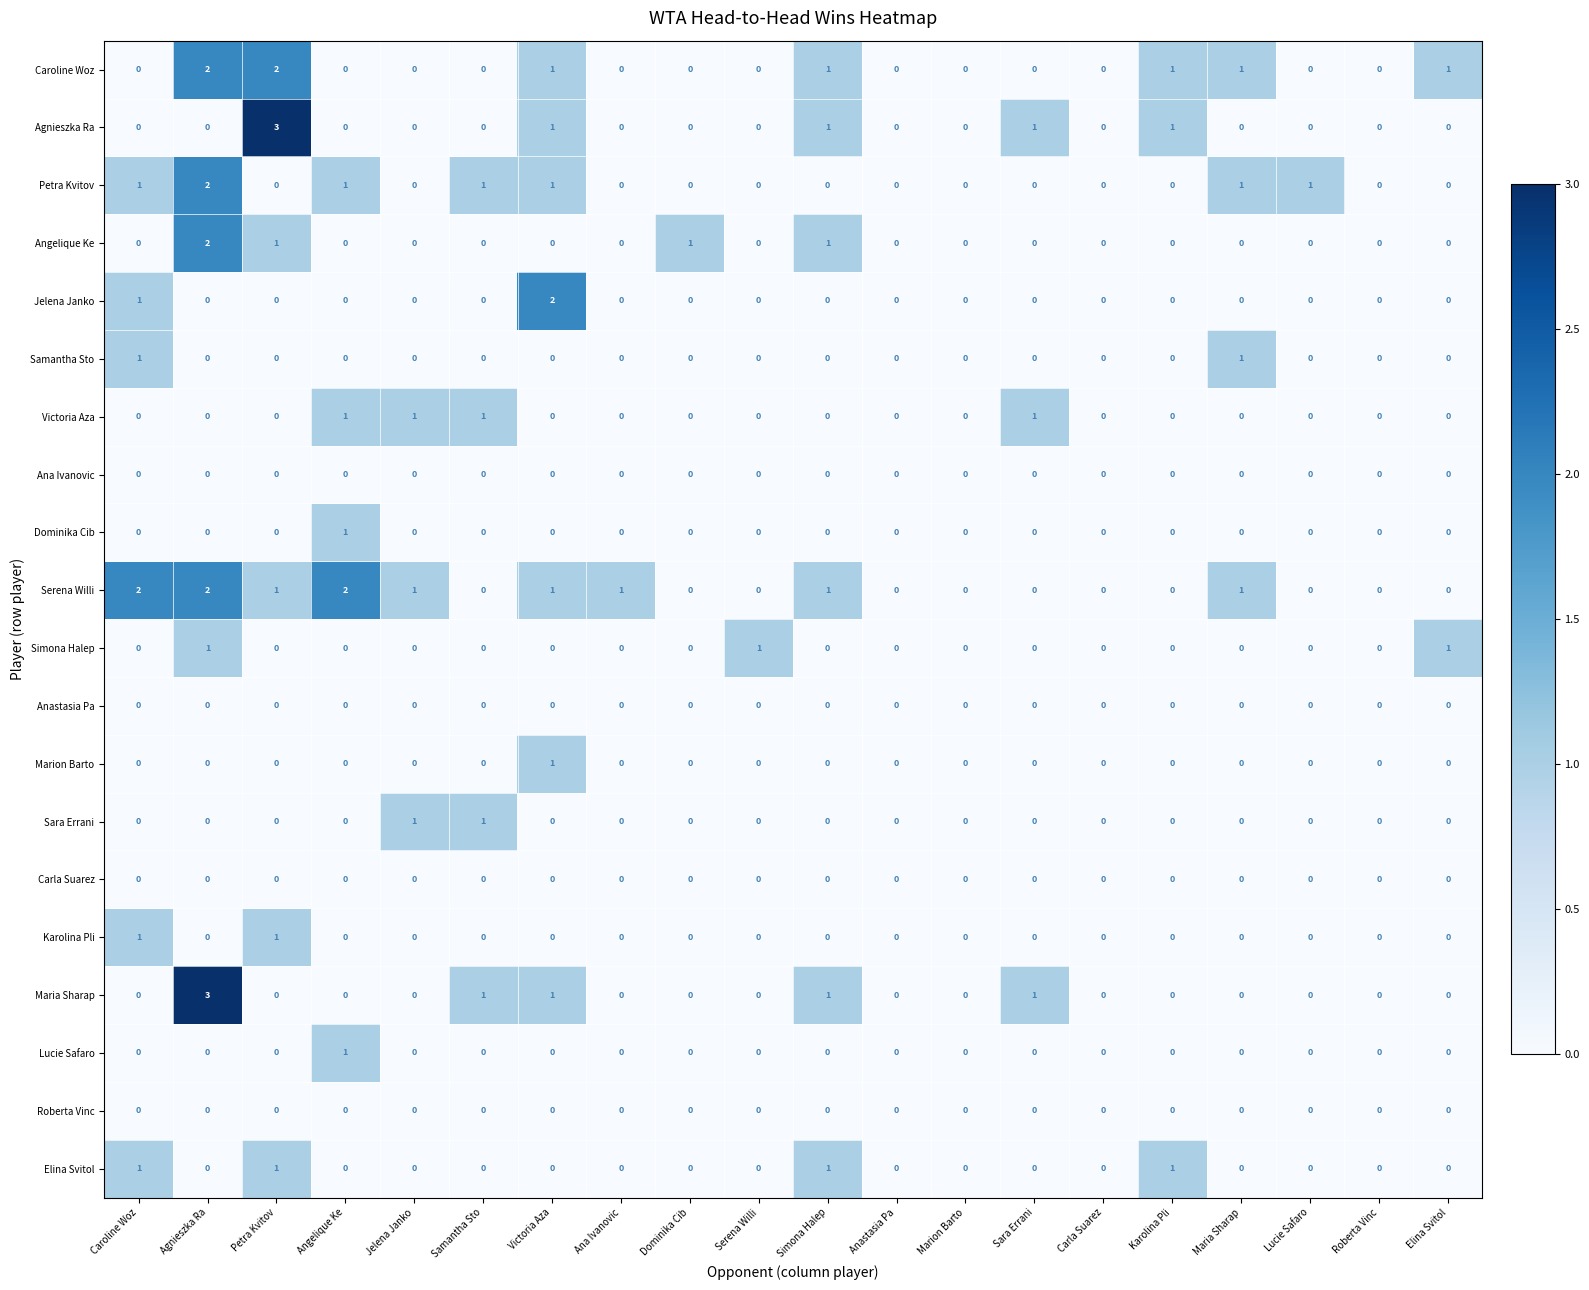

What is the sum of all Agnieszka Ra values?

7